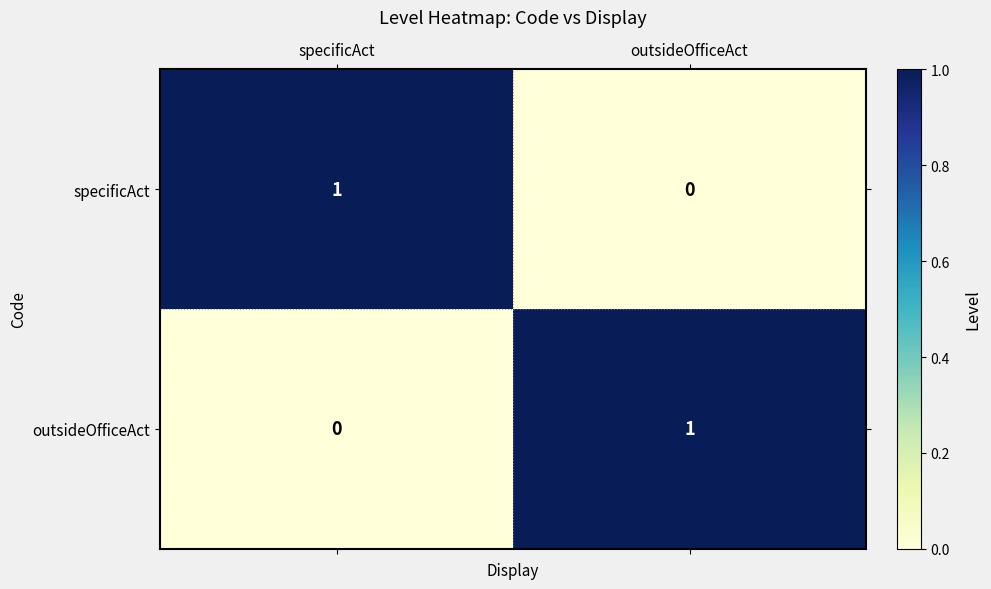

True or false: outsideOfficeAct has a value of 1 at outsideOfficeAct.

True